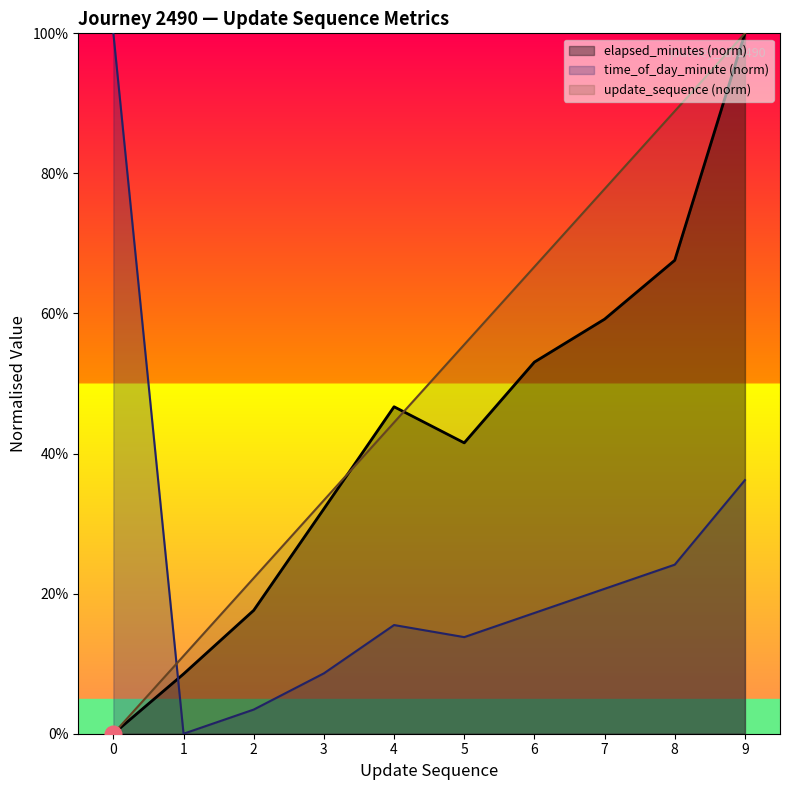

How many values in the update_sequence series exceed 55?

5